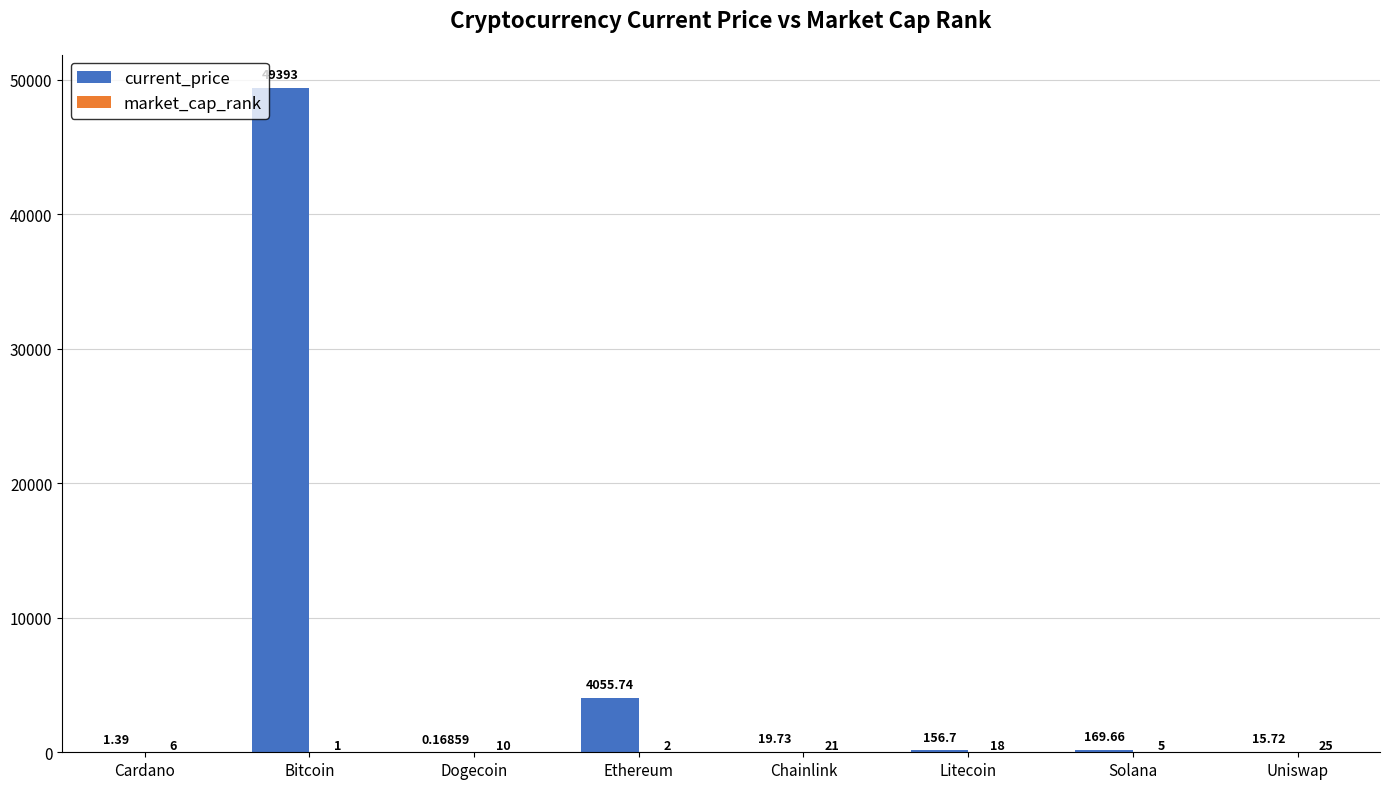

Which series changed the most between Bitcoin and Dogecoin?

current_price